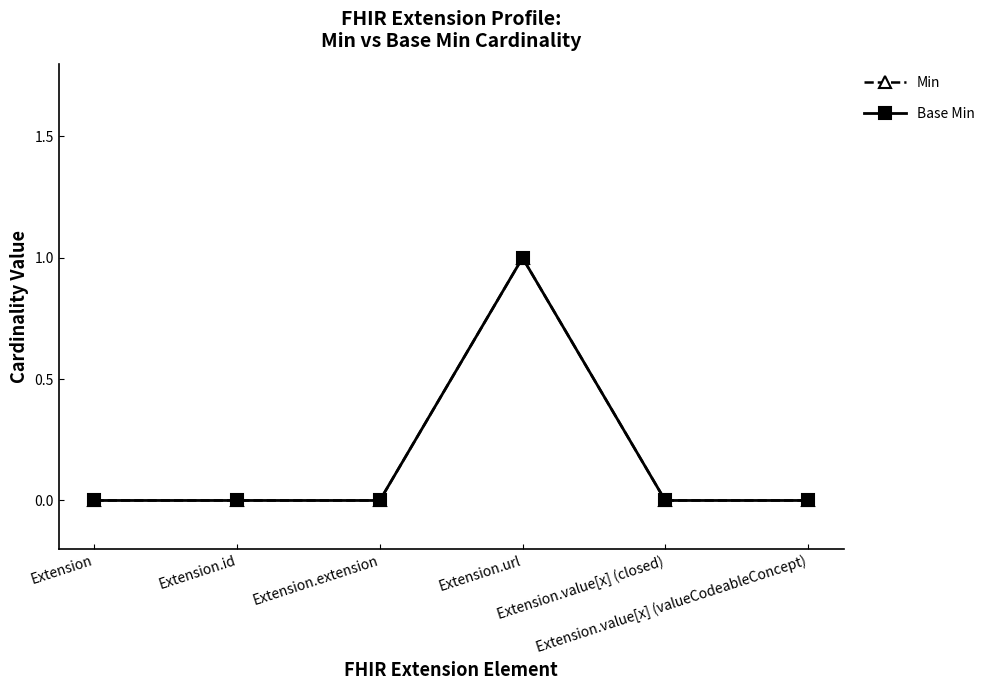

Where is the first local maximum for Base Min?

Extension.url